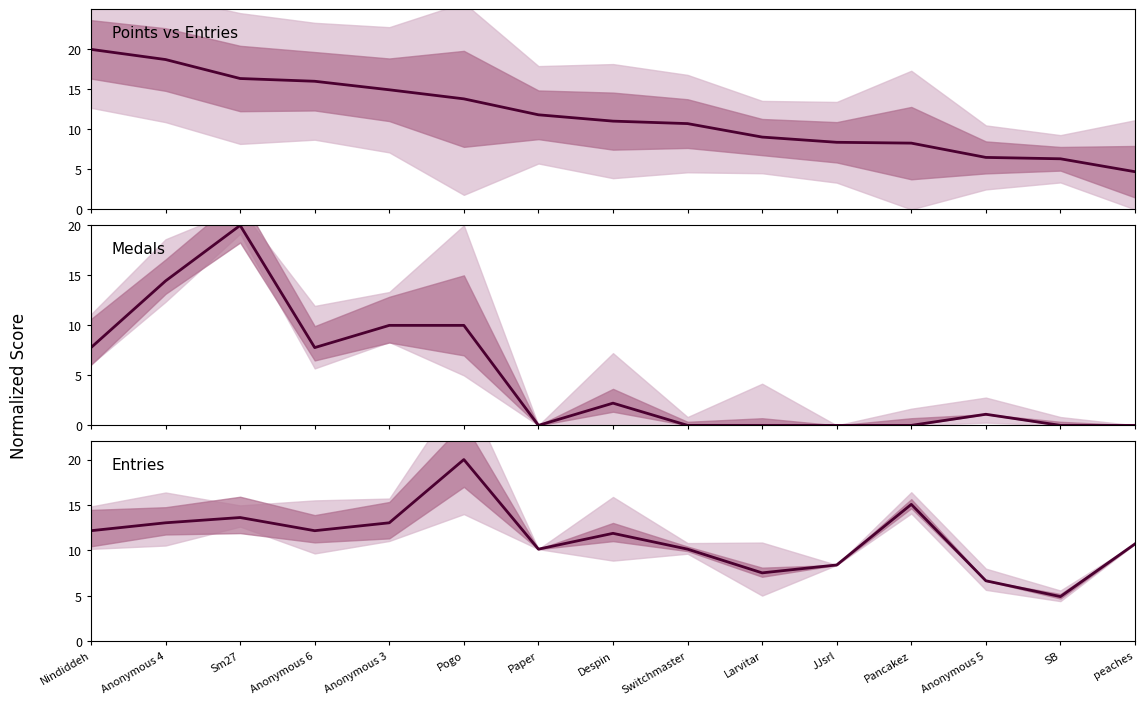

The value at Anonymous 4 is 13.0. True or false?

True